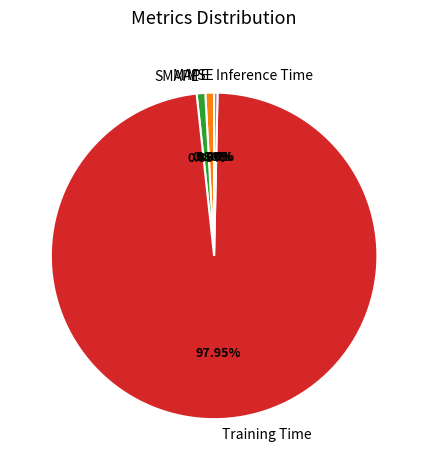

Which slice is the largest?

Training Time